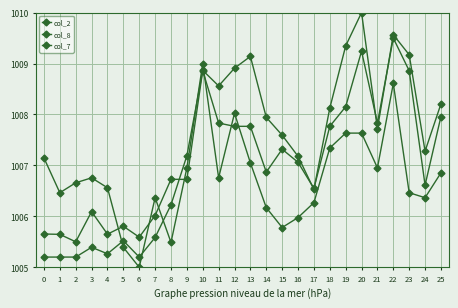

True or false: col_7 and col_8 cross at least once.

True